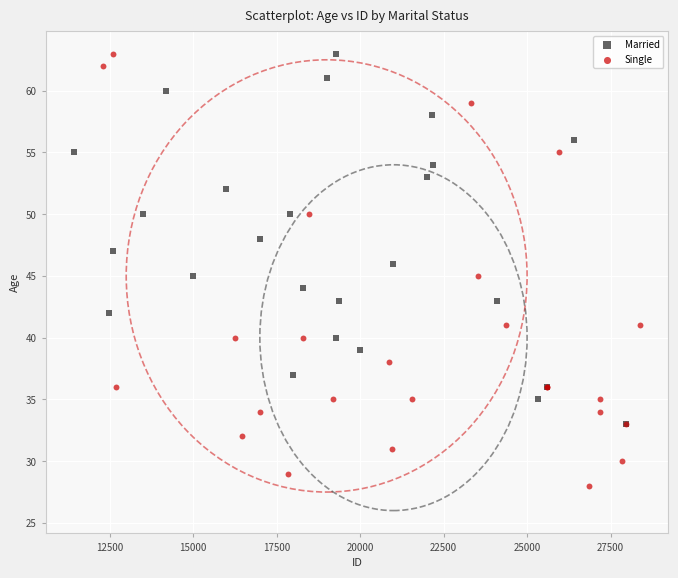

Which series contains the lowest Y value?

Single